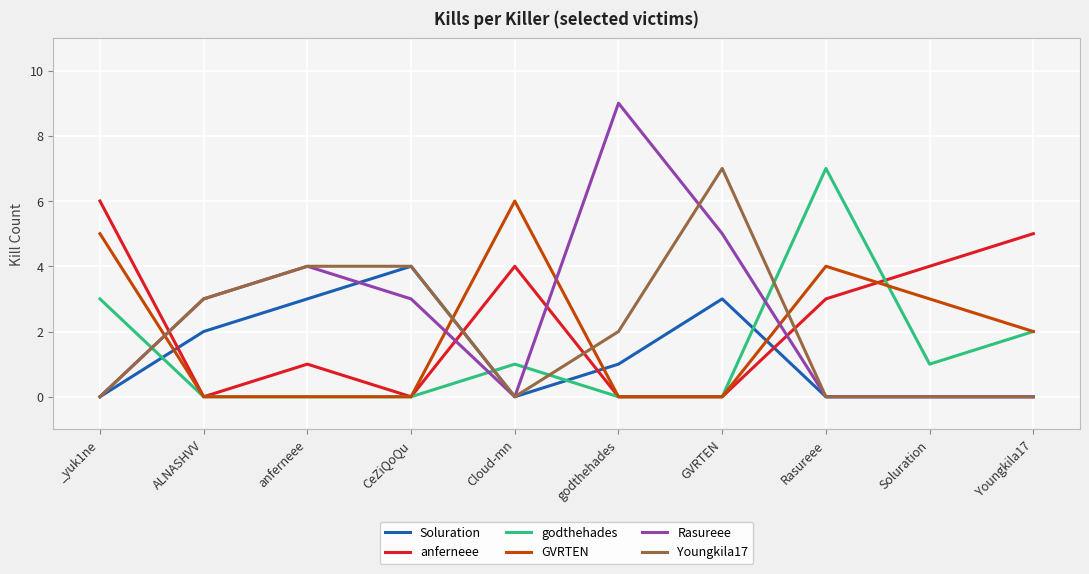

At which category does Rasureee reach its first local valley?

Cloud-mn